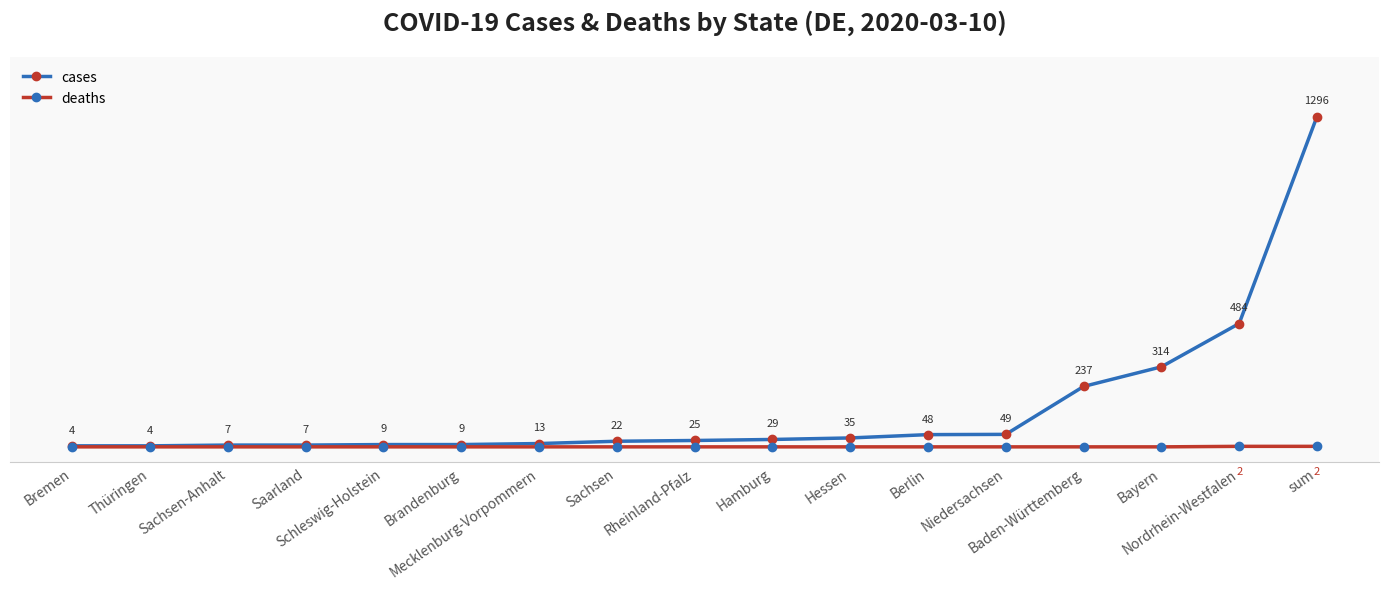

Which series has the largest total across all categories?

cases